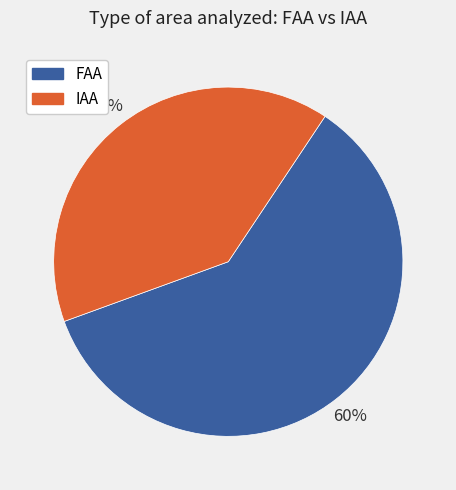

Count the number of slices in the pie.

2